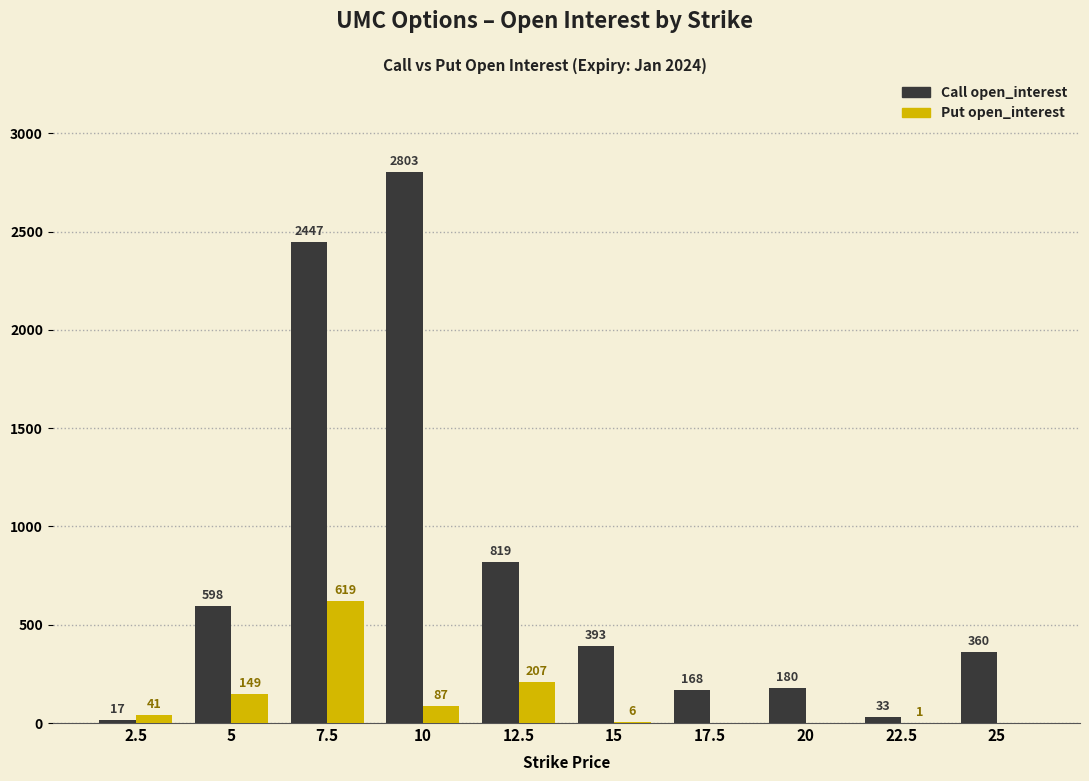

Which series has the largest total across all categories?

Call open_interest